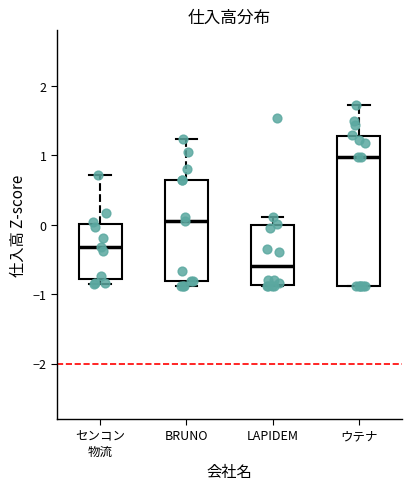

Reading left to right, transcribe this box plot: for each box, give where its median line is, the range the box spans, and where its two whiskers end, as read against the y-axis. The values are not printed on the chart, so give them approximately, as read against the axis.

センコン 物流: median -0.3, box -0.8 to 0.0, whiskers -0.9 to 0.7
BRUNO: median 0.0, box -0.8 to 0.6, whiskers -0.9 to 1.2
LAPIDEM: median -0.6, box -0.9 to 0.0, whiskers -0.9 to 0.1
ウテナ: median 1.0, box -0.9 to 1.3, whiskers -0.9 to 1.7